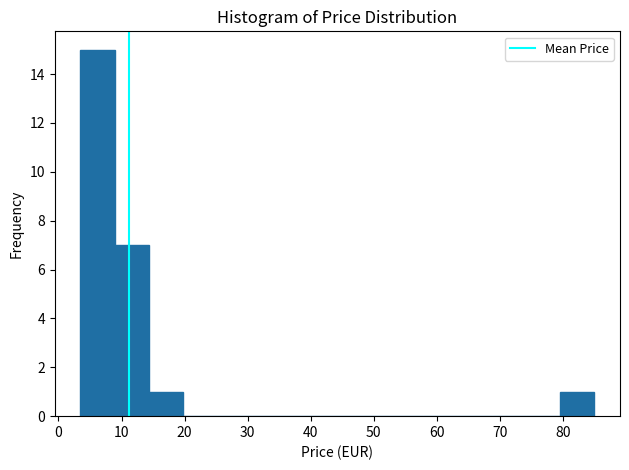

How tall is the bar that spans 80 to 85 on the x-axis? Neither the bar edges nor the heights are printed on the chart, so give them approximately, as read against the axes.

1